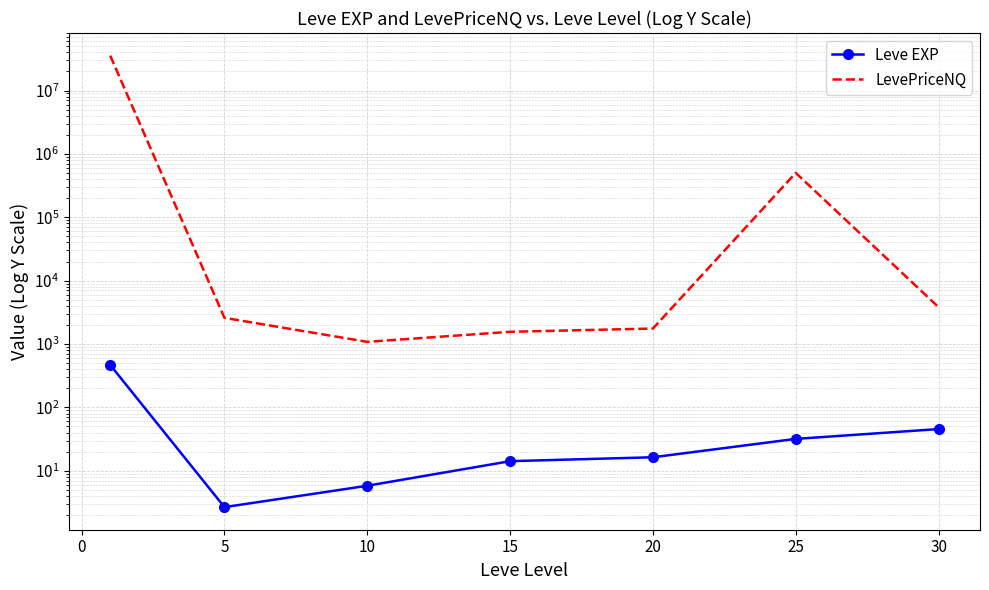

What is the difference between the second highest and minimum values in the Leve EXP series?

42.8